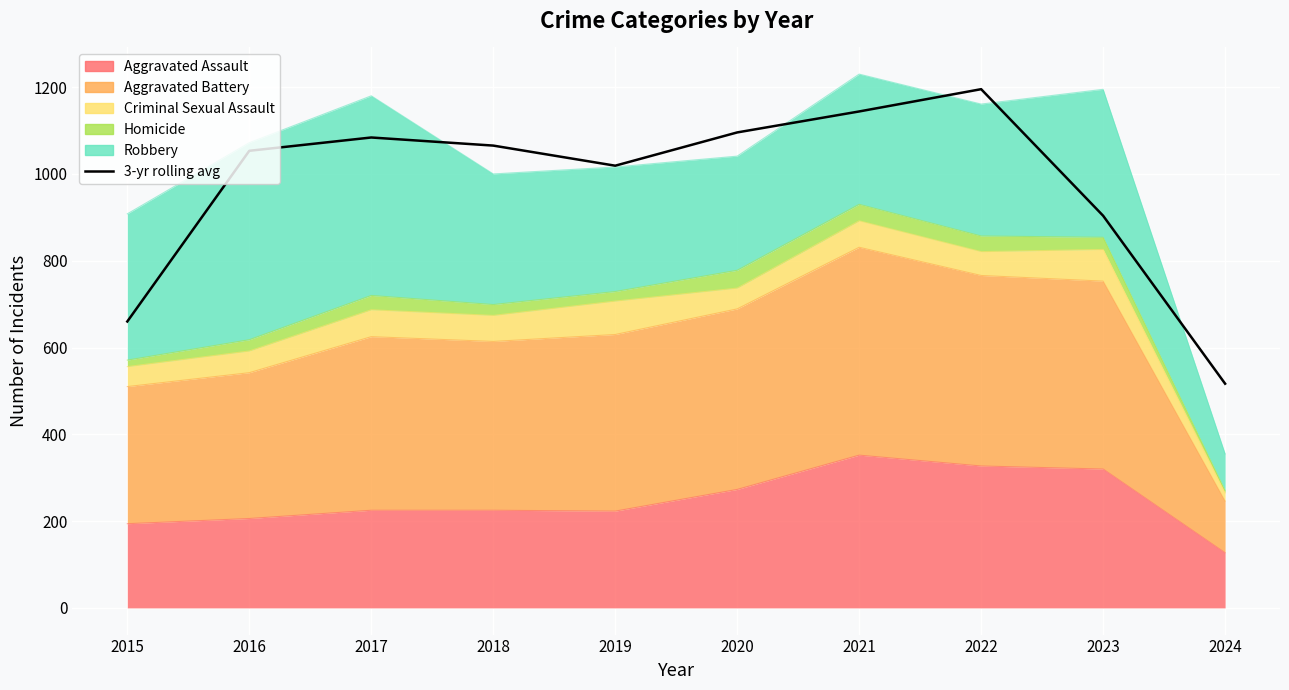

Is it true that the value at 2022 is 1195.3?

True